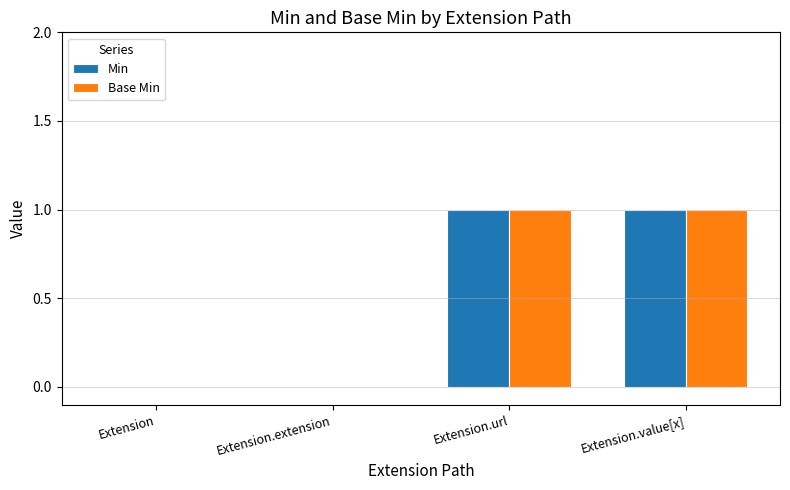

Is the value of Base Min at Extension.extension greater than the value of Min at Extension.value[x]?

No